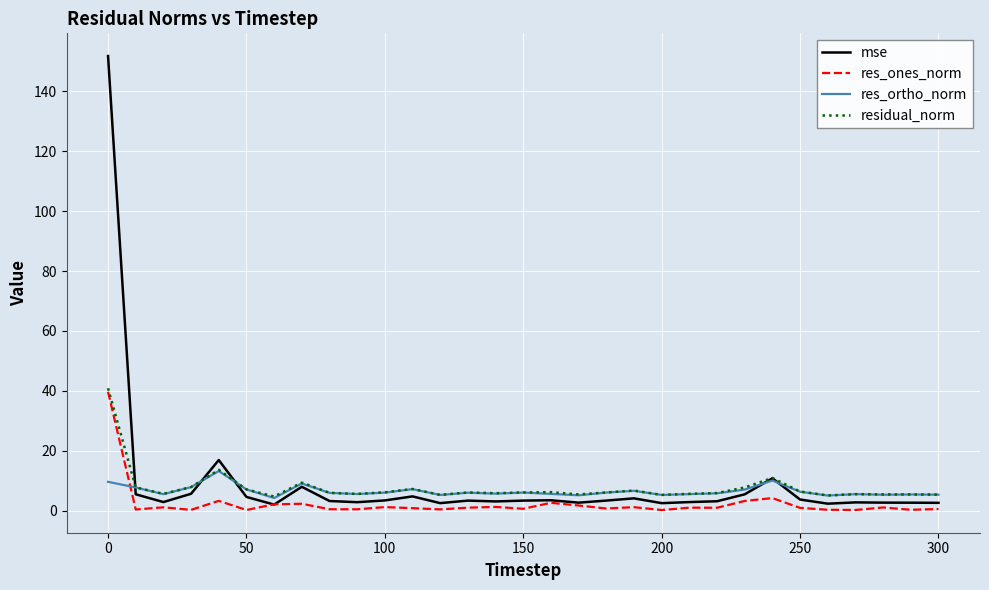

What are all the series names shown in the legend?

mse, res_ones_norm, res_ortho_norm, residual_norm